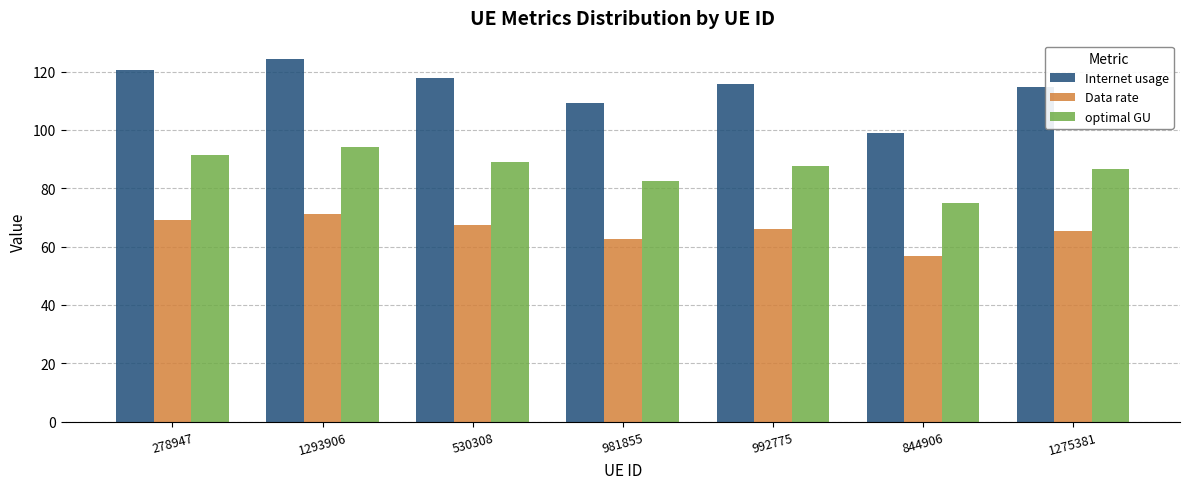

Which series has the largest total across all categories?

Internet usage